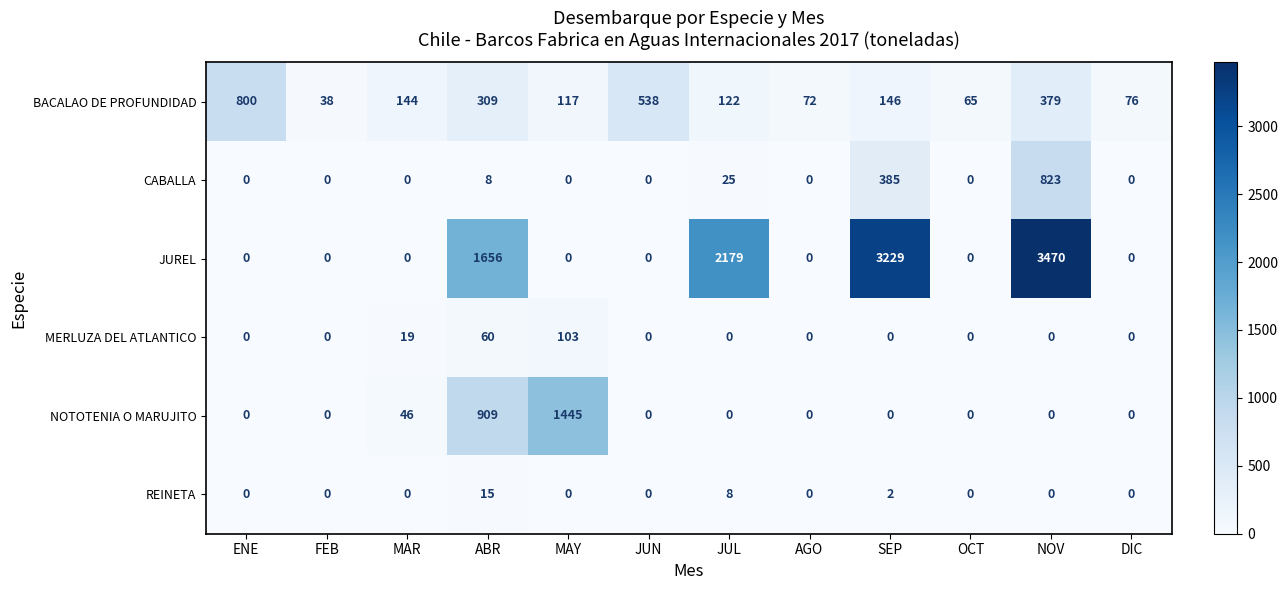

At which category is the sum across all series the highest?

NOV